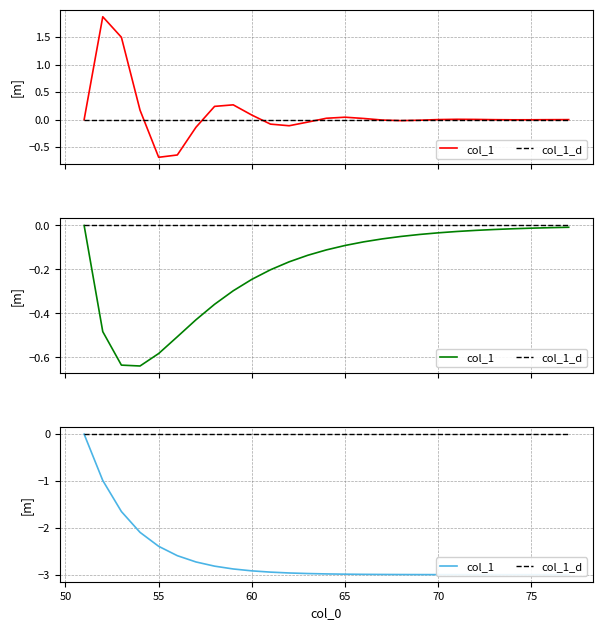

How many data points in col_1 are above -2?

3